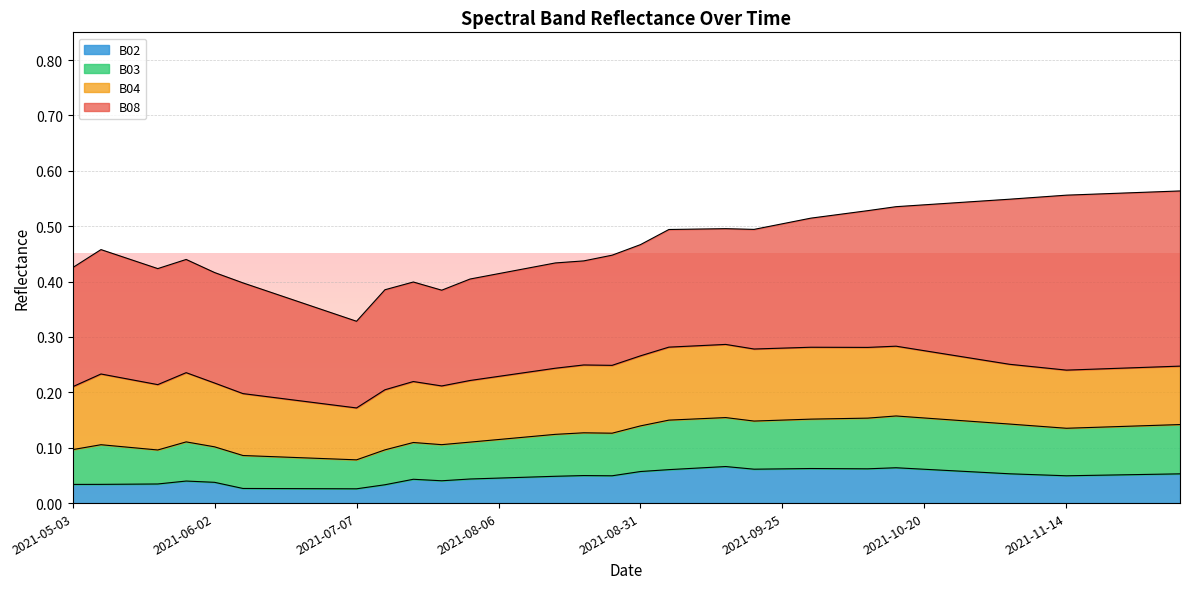

True or false: B03 and B02 cross at least once.

False